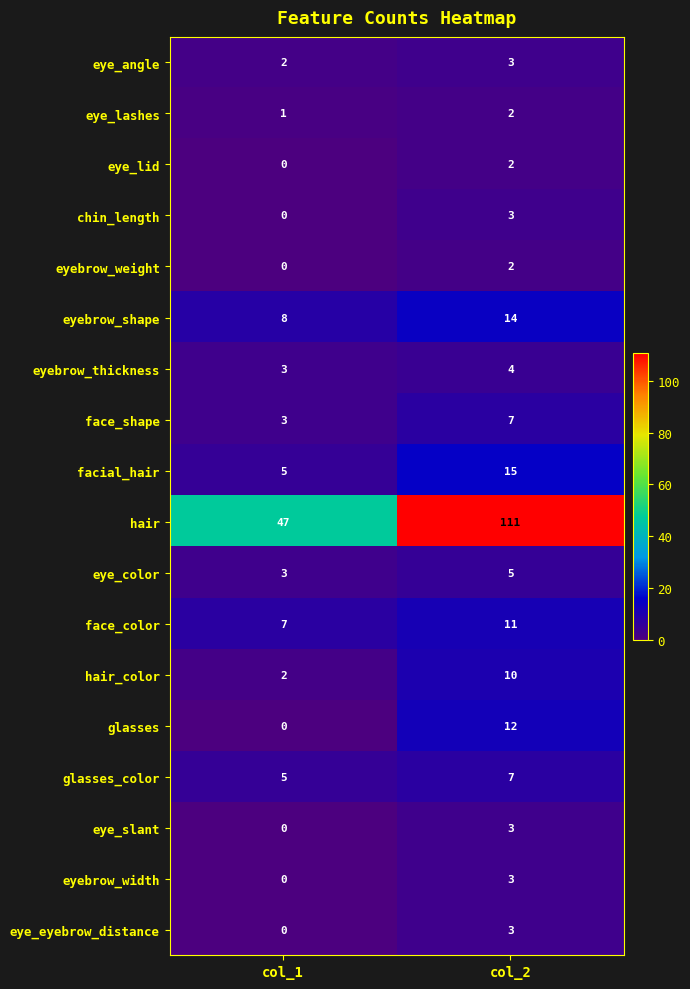

Which category has the lowest value in the eye_eyebrow_distance series?

col_1